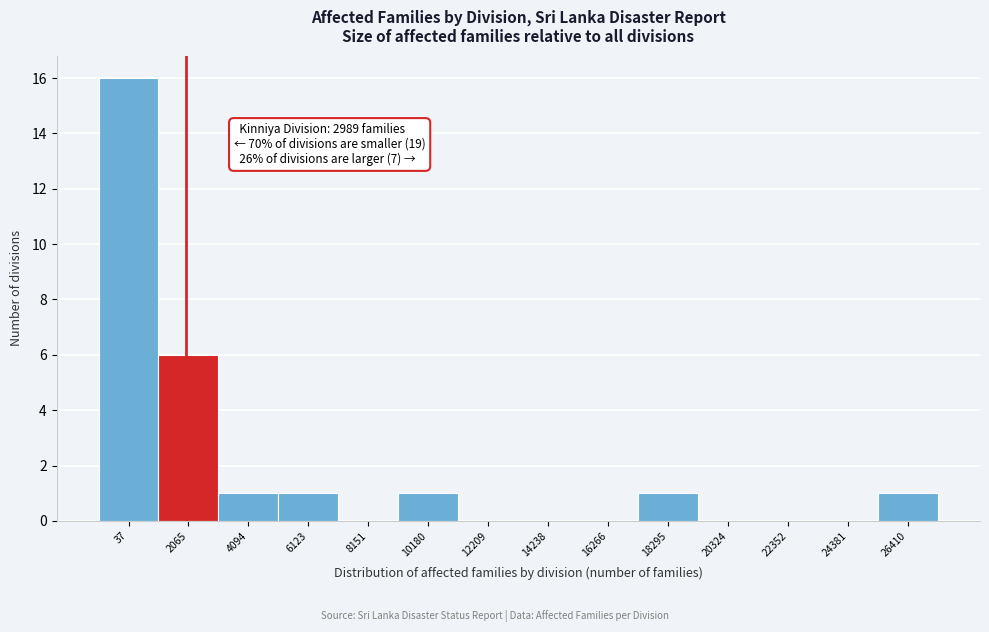

Reading left to right, extract all data points from this chart.

37=16	2065=6	4094=1	6123=1	8151=0	10180=1	12209=0	14238=0	16266=0	18295=1	20324=0	22352=0	24381=0	26410=1